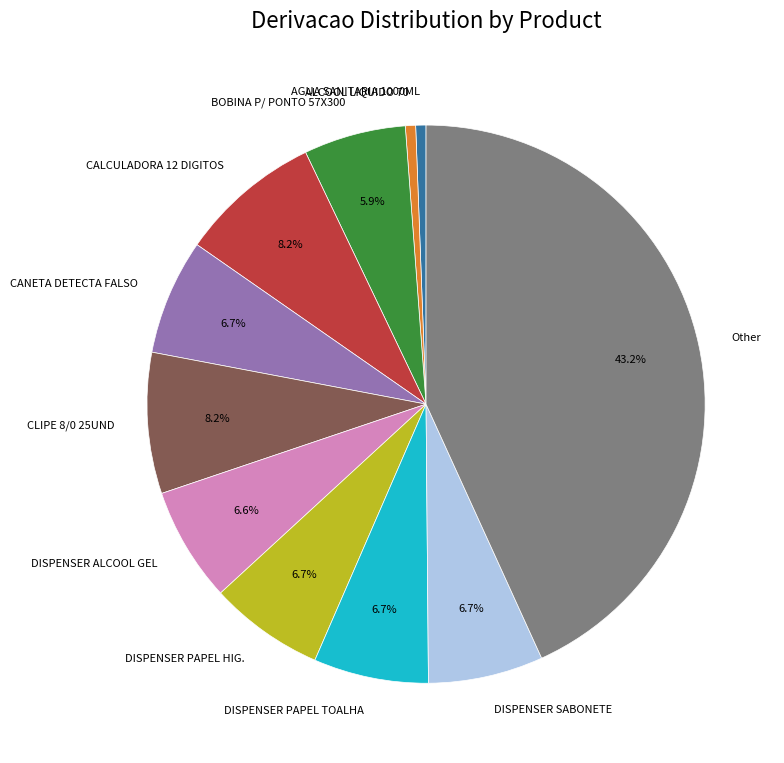

Does any single category account for the majority?

No